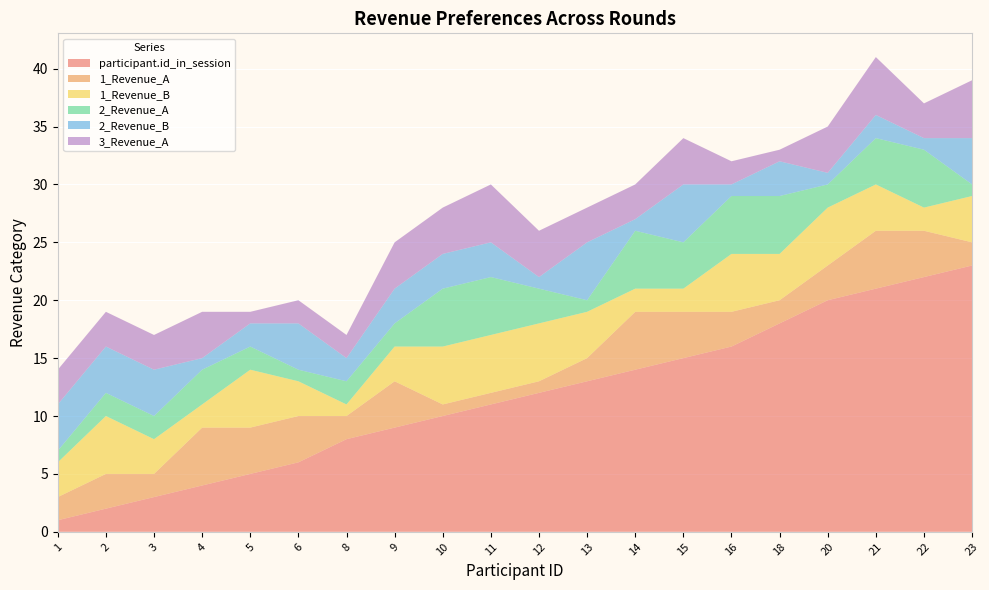

Reading left to right, transcribe all the data shown in this chart.

participant.id_in_session: 1=1	2=2	3=3	4=4	5=5	6=6	8=8	9=9	10=10	11=11	12=12	13=13	14=14	15=15	16=16	18=18	20=20	21=21	22=22	23=23
1_Revenue_A: 1=2	2=3	3=2	4=5	5=4	6=4	8=2	9=4	10=1	11=1	12=1	13=2	14=5	15=4	16=3	18=2	20=3	21=5	22=4	23=2
1_Revenue_B: 1=3	2=5	3=3	4=2	5=5	6=3	8=1	9=3	10=5	11=5	12=5	13=4	14=2	15=2	16=5	18=4	20=5	21=4	22=2	23=4
2_Revenue_A: 1=1	2=2	3=2	4=3	5=2	6=1	8=2	9=2	10=5	11=5	12=3	13=1	14=5	15=4	16=5	18=5	20=2	21=4	22=5	23=1
2_Revenue_B: 1=4	2=4	3=4	4=1	5=2	6=4	8=2	9=3	10=3	11=3	12=1	13=5	14=1	15=5	16=1	18=3	20=1	21=2	22=1	23=4
3_Revenue_A: 1=3	2=3	3=3	4=4	5=1	6=2	8=2	9=4	10=4	11=5	12=4	13=3	14=3	15=4	16=2	18=1	20=4	21=5	22=3	23=5